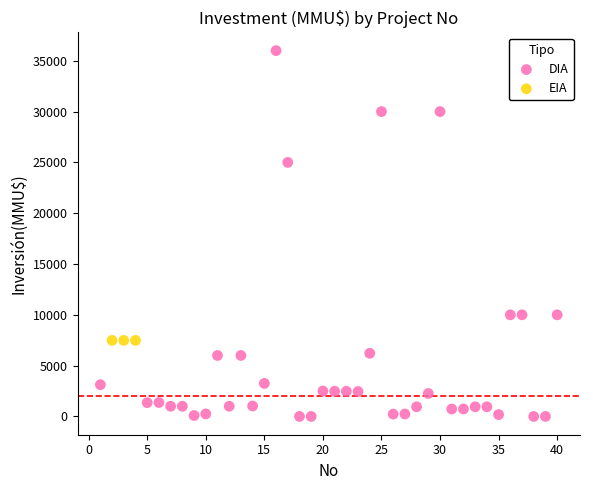

Which series reaches the maximum Y coordinate?

DIA